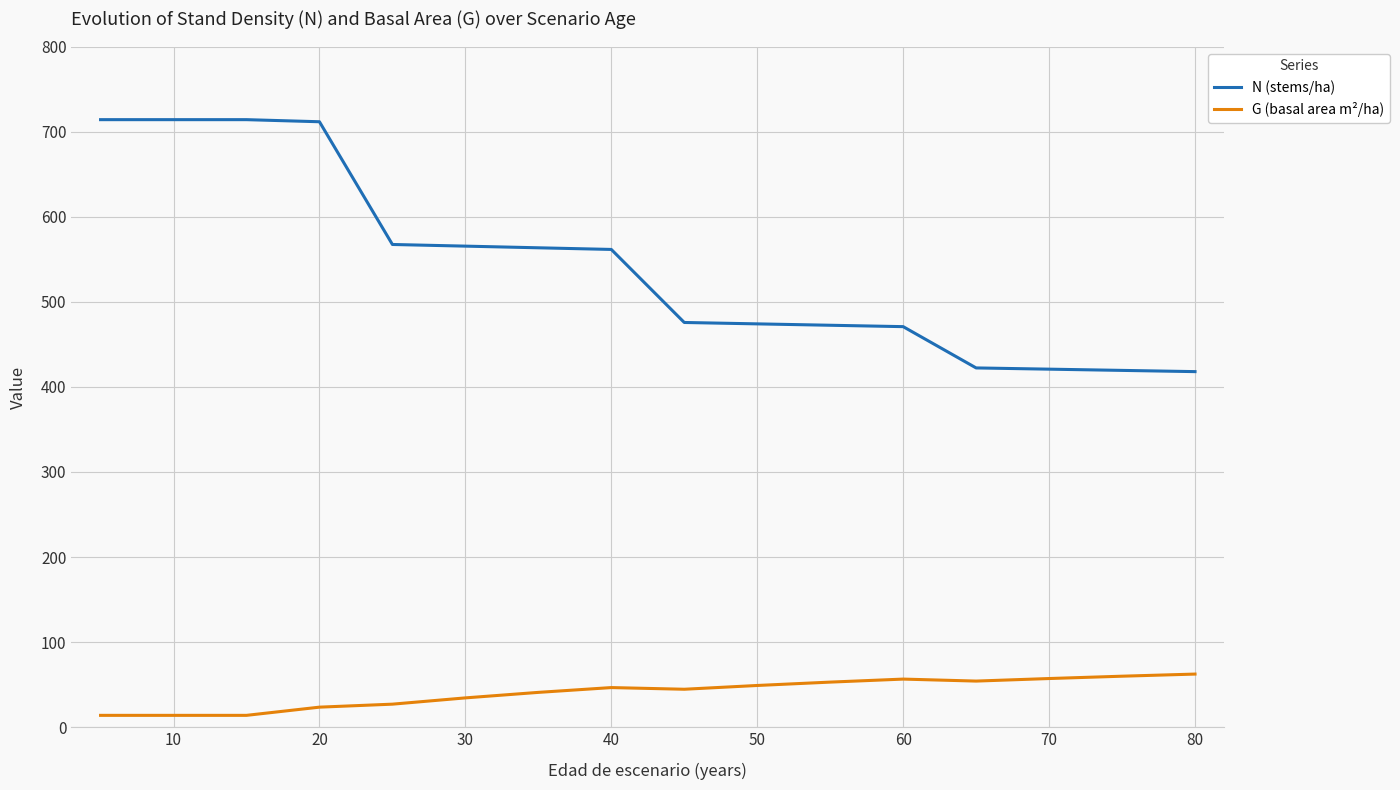

True or false: G (basal area m²/ha) and N (stems/ha) cross at least once.

False